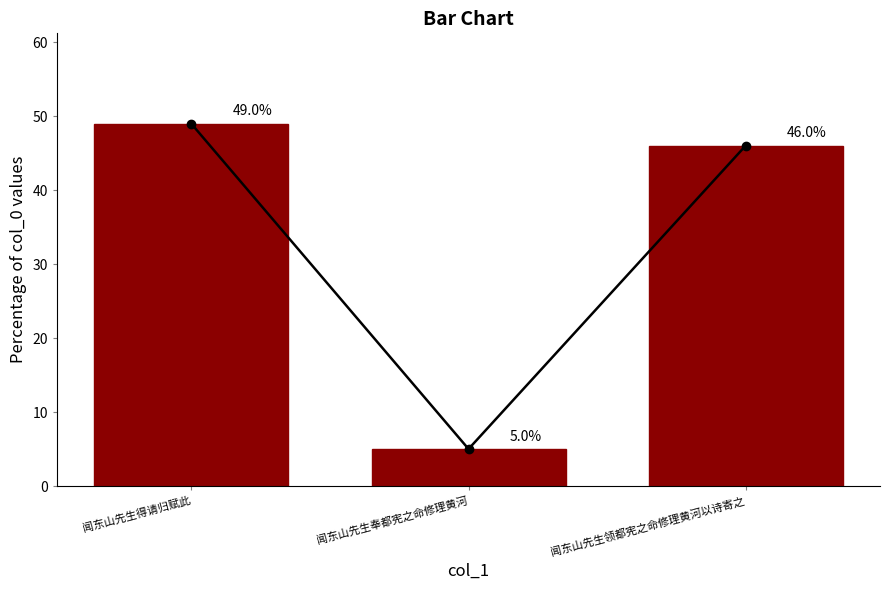

Reading left to right, list all the values displayed in this chart.

49.0	5.0	46.0